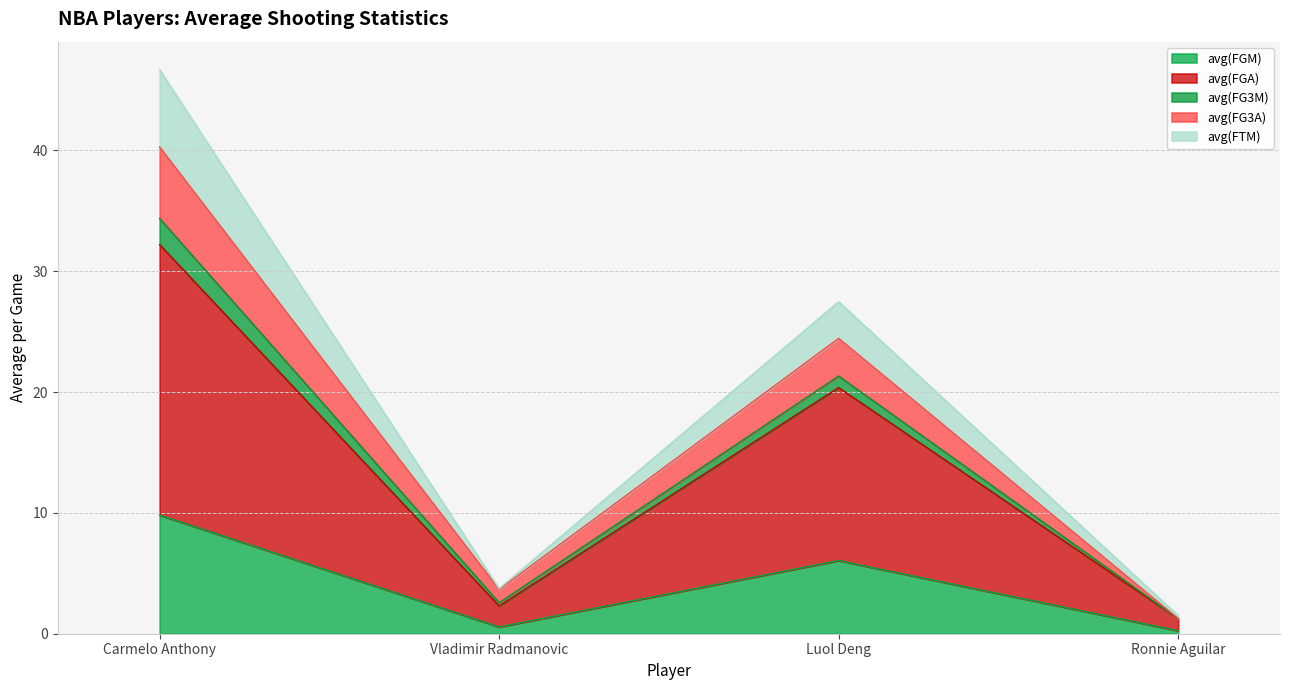

What is the label of the 4th point from the left?

Ronnie Aguilar